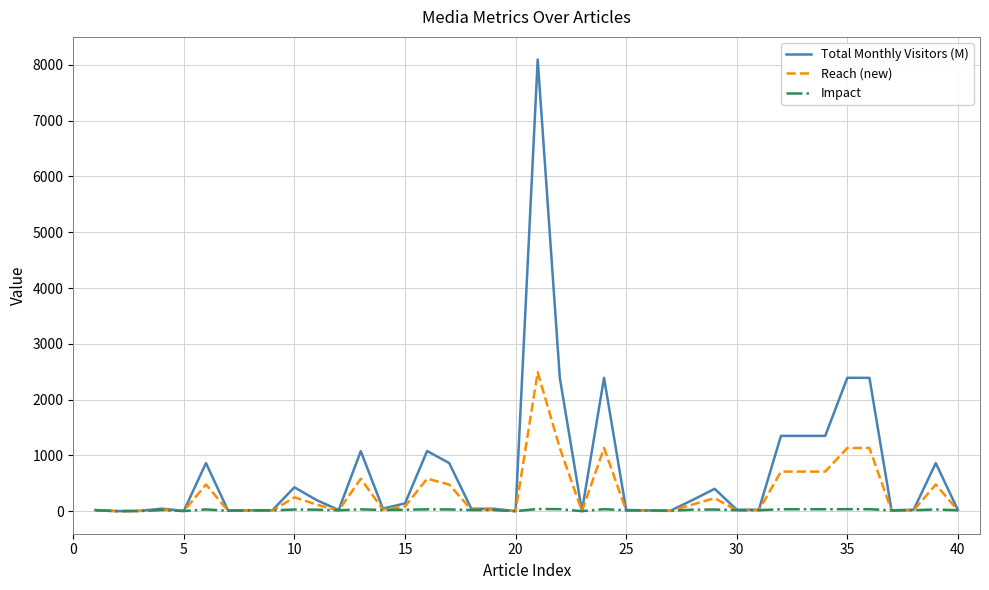

List the series in order of their overall mean, lowest first.

Impact, Reach (new), Total Monthly Visitors (M)